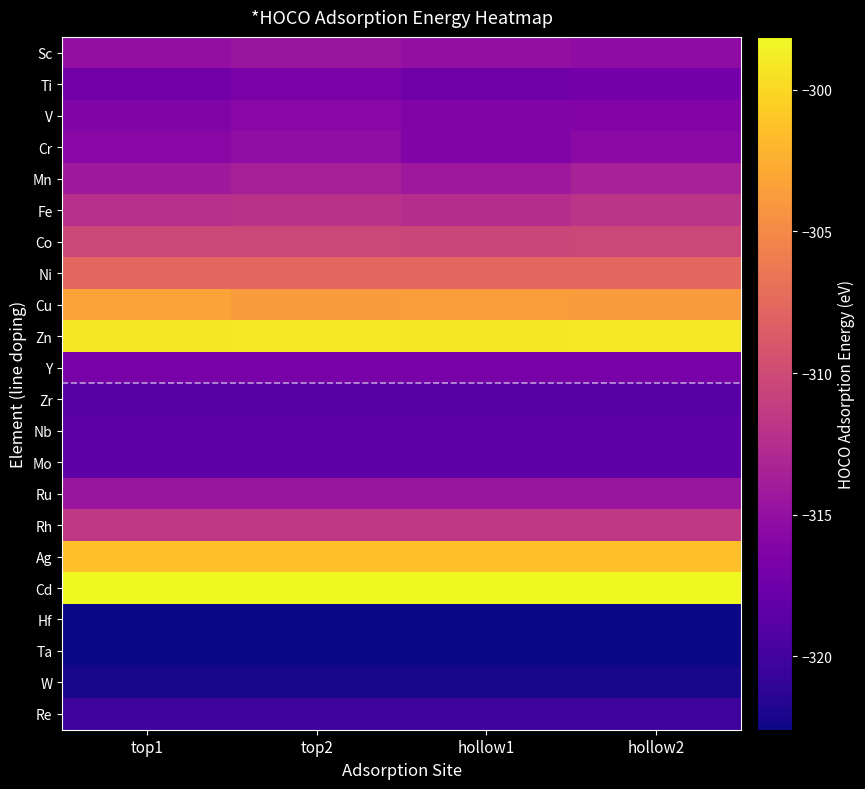

What is the total value across all series at hollow1?

-6898.3